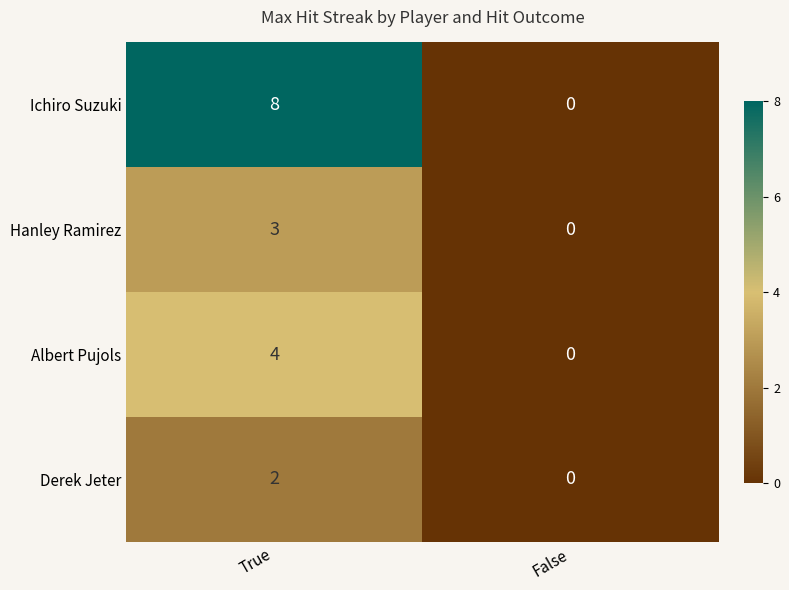

Is the value of Albert Pujols at True greater than the value of Derek Jeter at False?

Yes